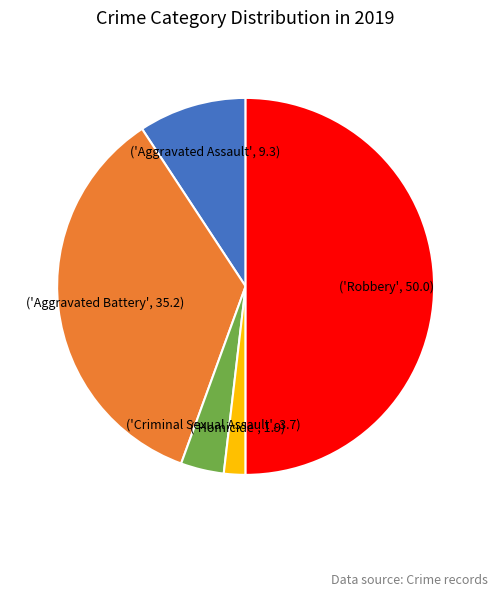

How many slices are in this pie chart?

5